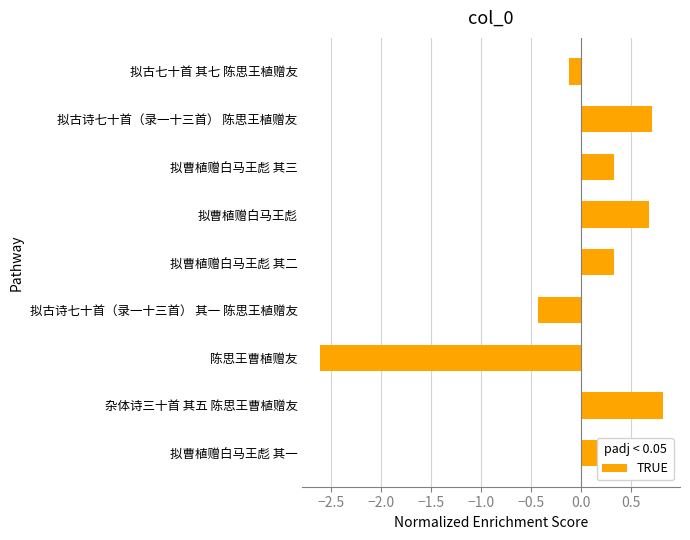

At which label is the value closest to 0?

拟古七十首 其七 陈思王植赠友